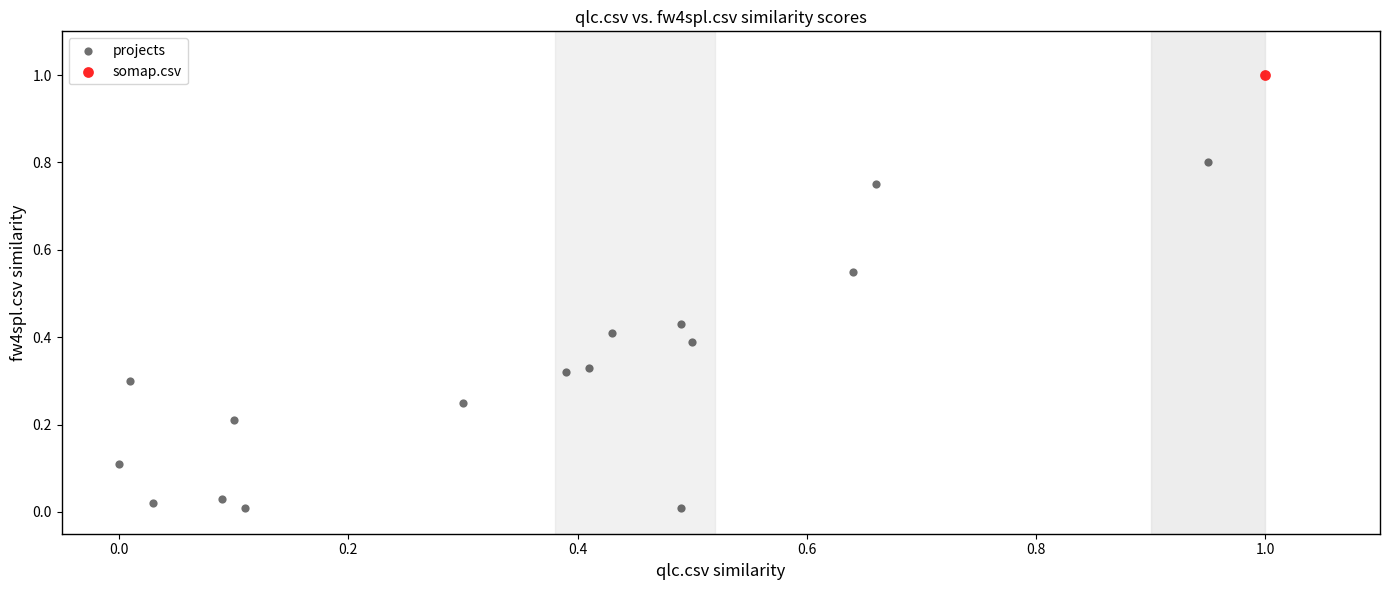

What are all the series names shown in the legend?

projects, somap.csv